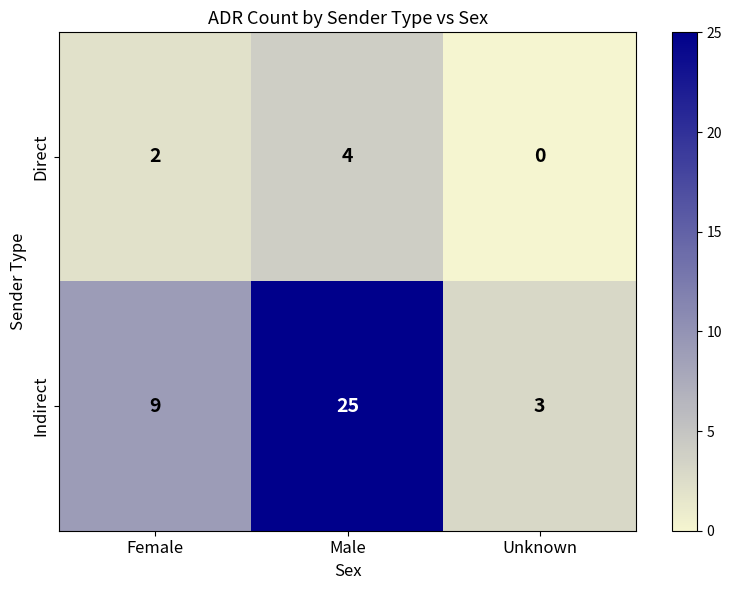

Between Male and Unknown, which series saw the biggest shift?

Indirect